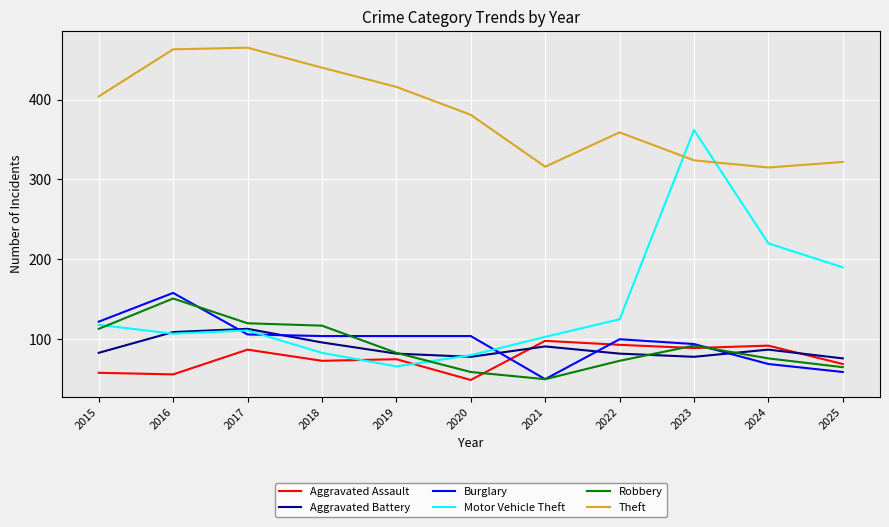

What are all the series names shown in the legend?

Aggravated Assault, Aggravated Battery, Burglary, Motor Vehicle Theft, Robbery, Theft